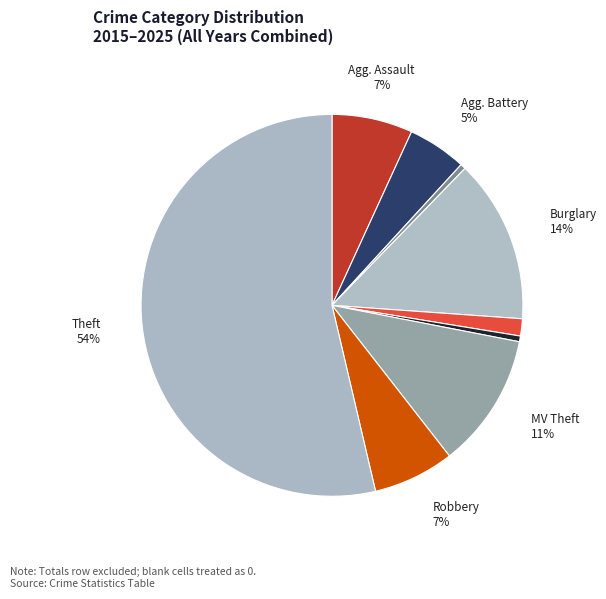

Which slice is the largest?

Theft